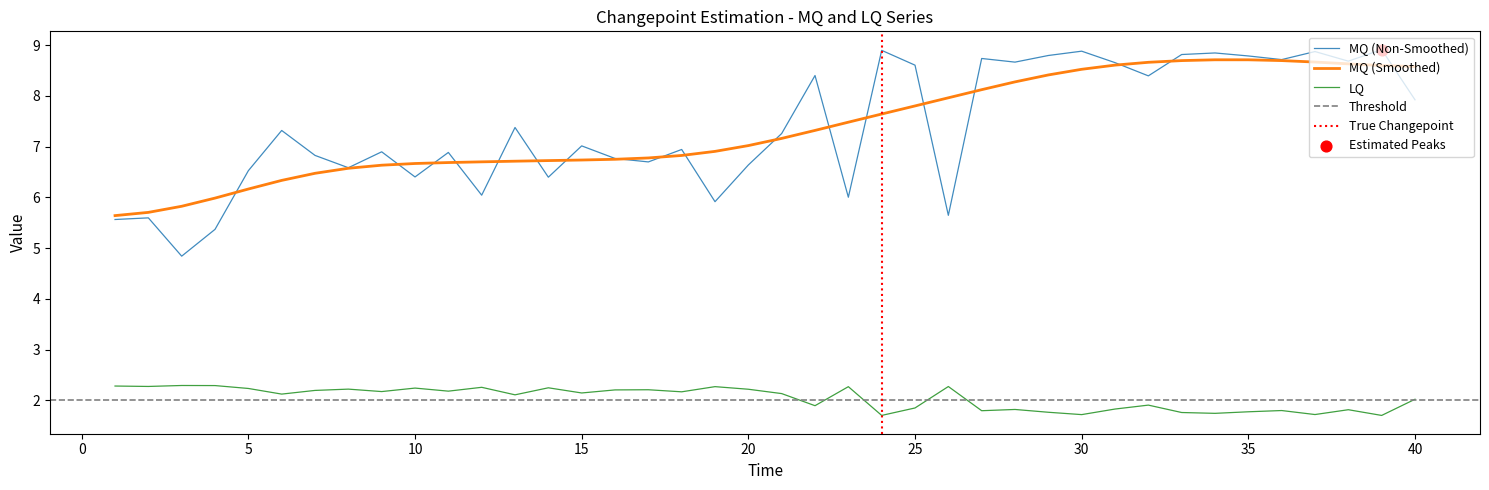

True or false: MQ (Non-Smoothed) and LQ cross at least once.

False